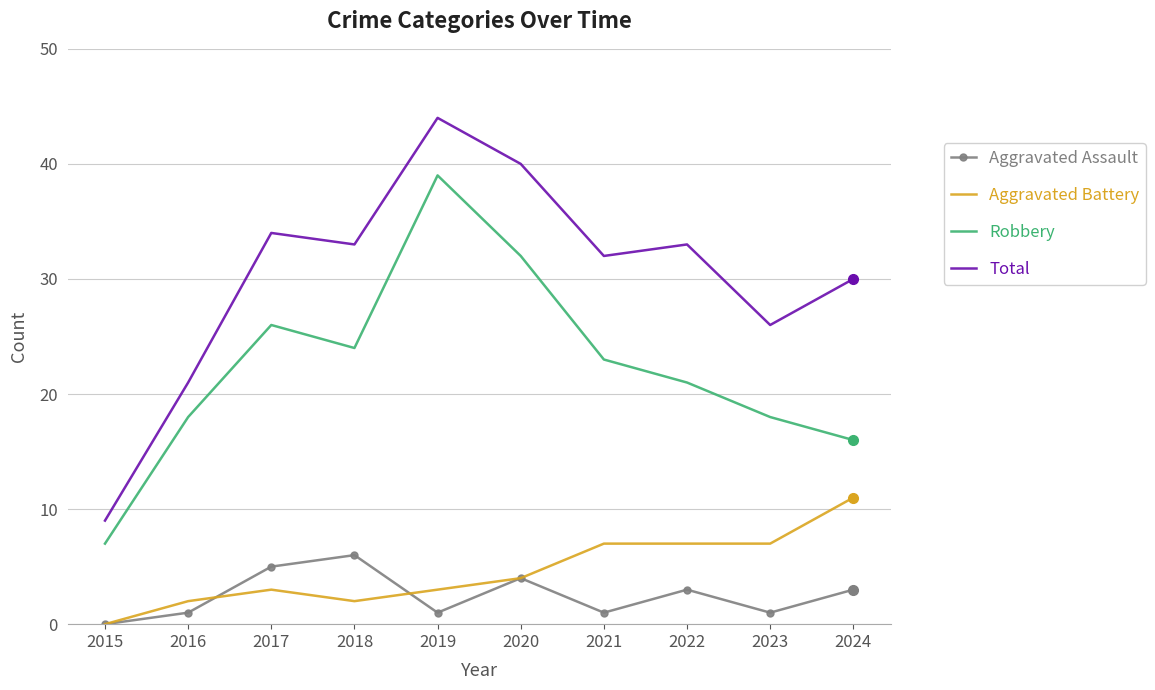

Which category has the highest value in the Robbery series?

2019